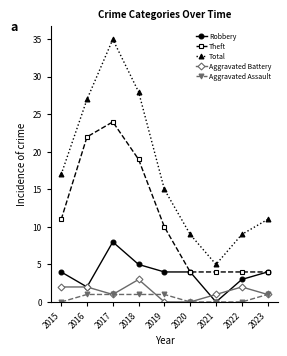

True or false: Theft has a value of 19 at 2018.

True